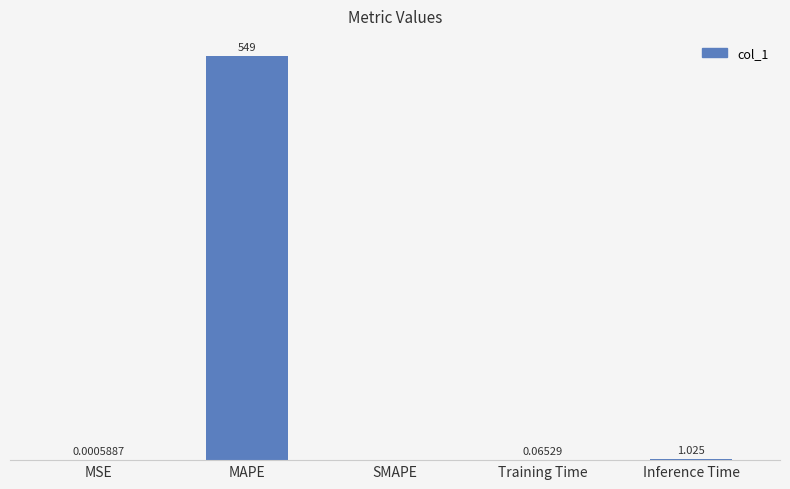

Which has a higher value, SMAPE or MSE?

MSE